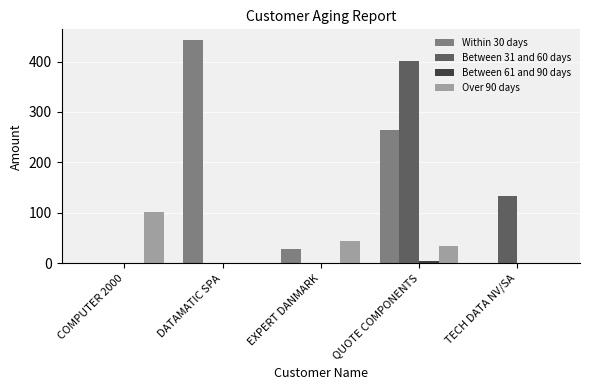

Does the chart contain stacked bars?

No